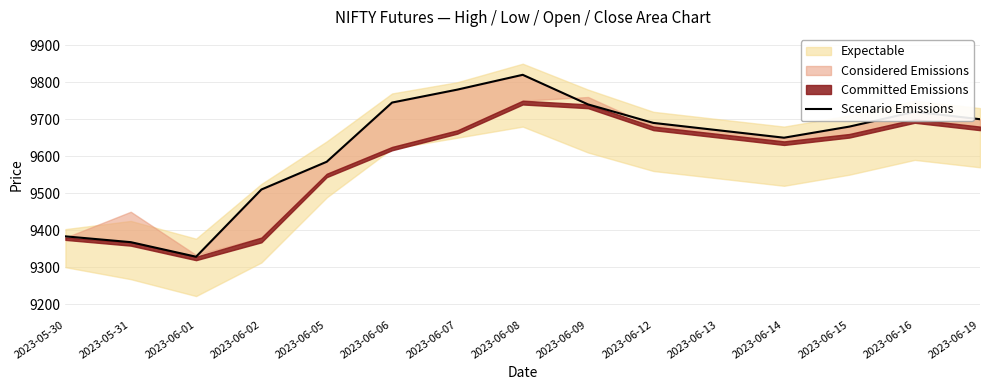

What is the sum of the values at 2023-06-06 and 2023-05-31?

19112.7